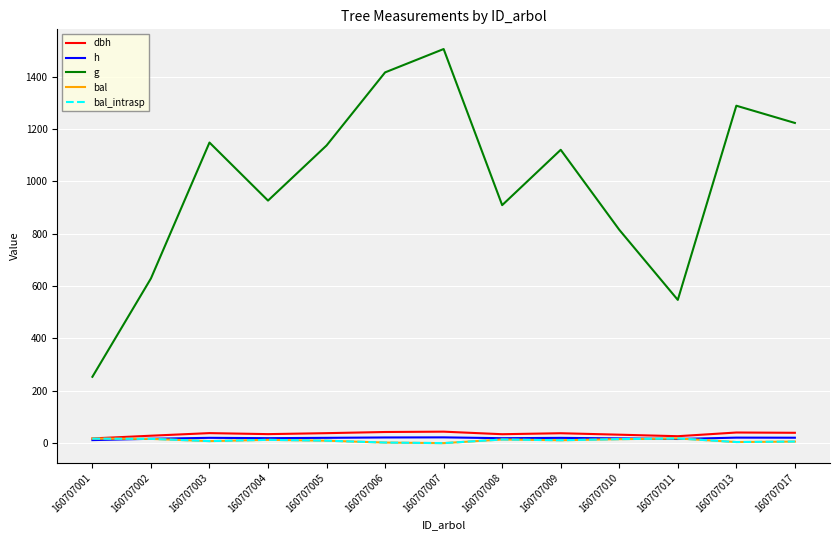

Between 160707001 and 160707006, which series saw the biggest shift?

g